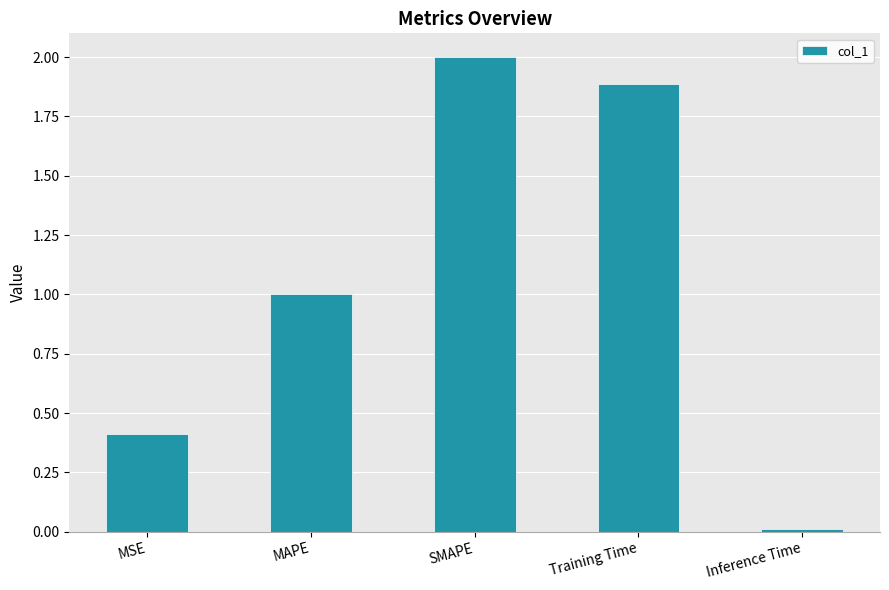

Where does the data first go above 1?

MAPE